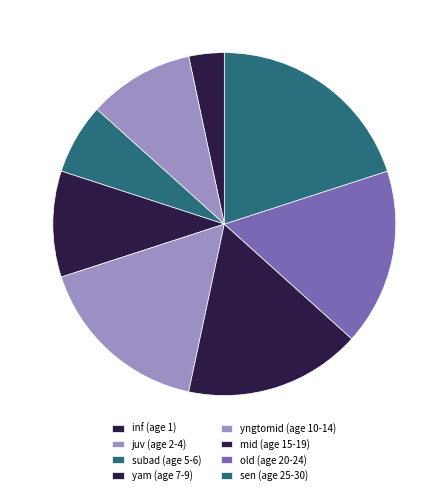

To the nearest percent, what percentage of the pie is inf (age 1)?

3%